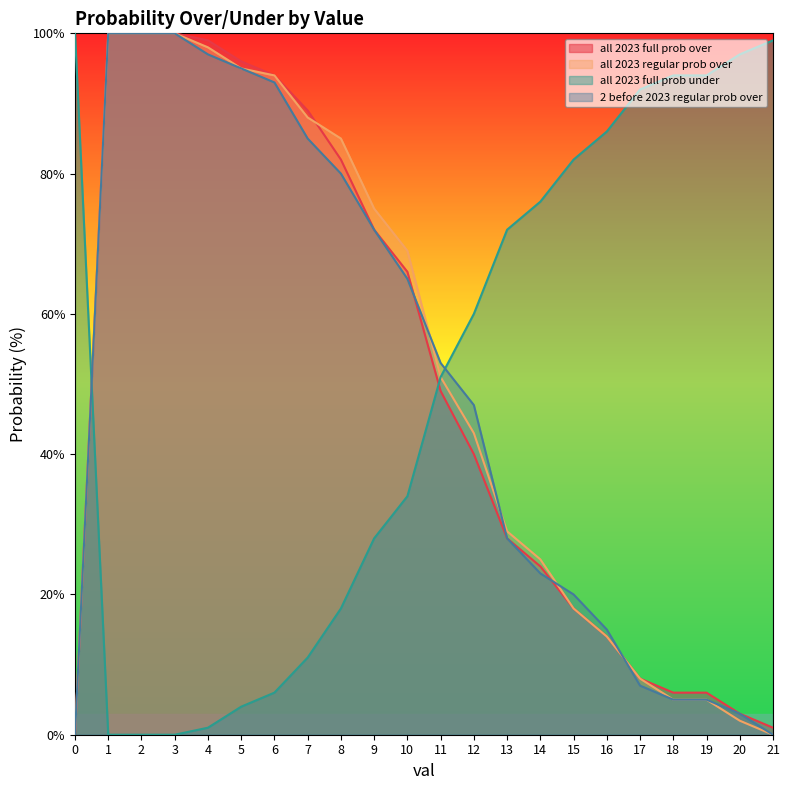

Reading left to right, extract all data points from this chart.

all 2023 full prob over: 0=0	1=100	2=100	3=100	4=99	5=96	6=94	7=89	8=82	9=72	10=66	11=49	12=40	13=28	14=24	15=18	16=14	17=8	18=6	19=6	20=3	21=1
all 2023 regular prob over: 0=0	1=100	2=100	3=100	4=98	5=95	6=94	7=88	8=85	9=75	10=69	11=51	12=43	13=29	14=25	15=18	16=14	17=8	18=5	19=5	20=2	21=0
all 2023 full prob under: 0=100	1=0	2=0	3=0	4=1	5=4	6=6	7=11	8=18	9=28	10=34	11=51	12=60	13=72	14=76	15=82	16=86	17=92	18=94	19=94	20=97	21=99
2 before 2023 regular prob over: 0=0	1=100	2=100	3=100	4=97	5=95	6=93	7=85	8=80	9=72	10=65	11=53	12=47	13=28	14=23	15=20	16=15	17=7	18=5	19=5	20=3	21=0